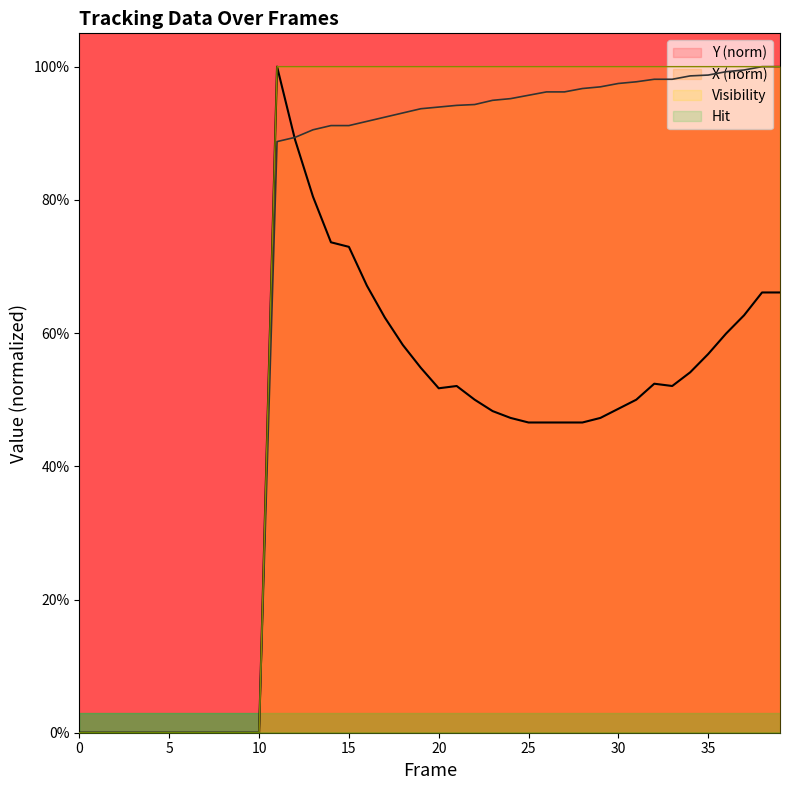

True or false: Y and Visibility intersect in this chart.

False